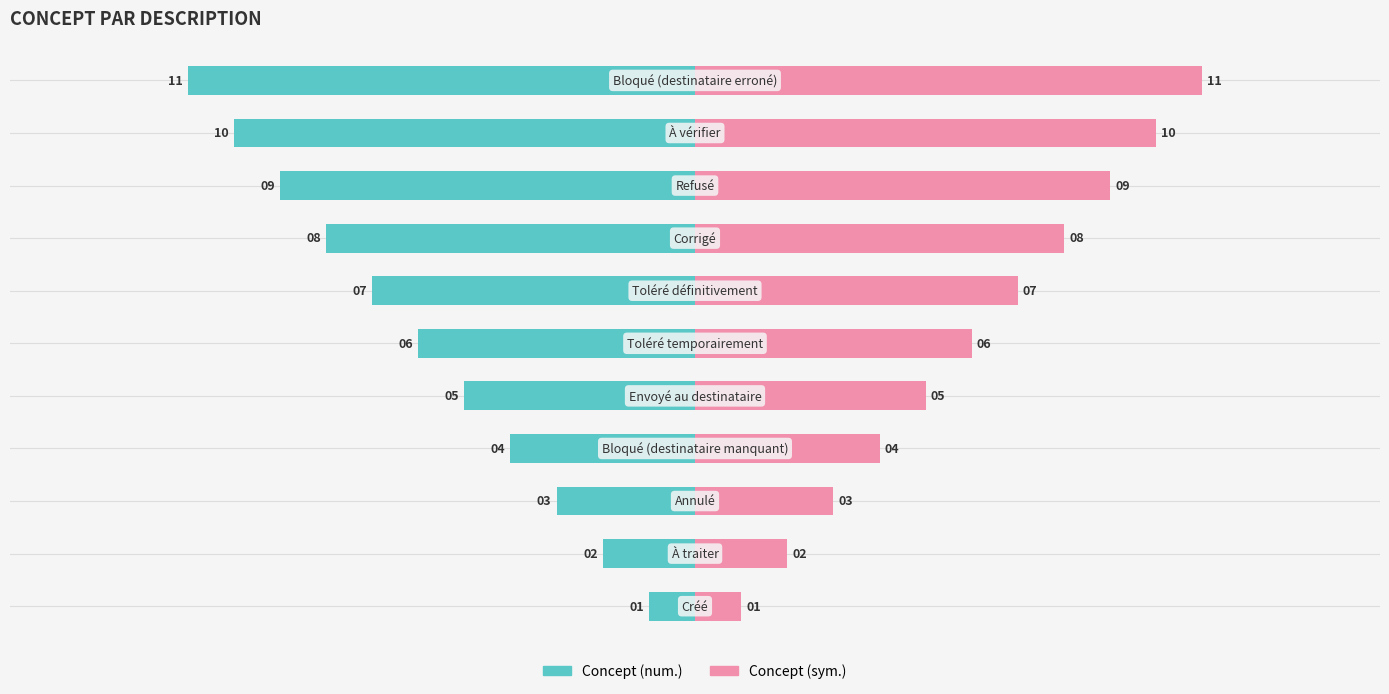

Between Annulé and Bloqué (destinataire erroné), which is larger?

Bloqué (destinataire erroné)